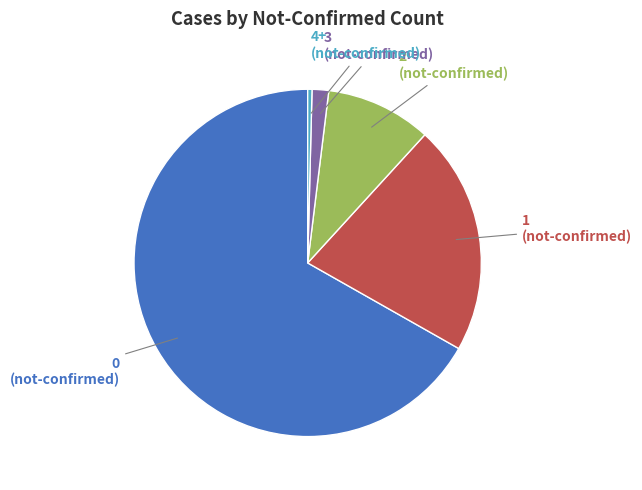

Is there any slice that represents more than half of the pie?

Yes